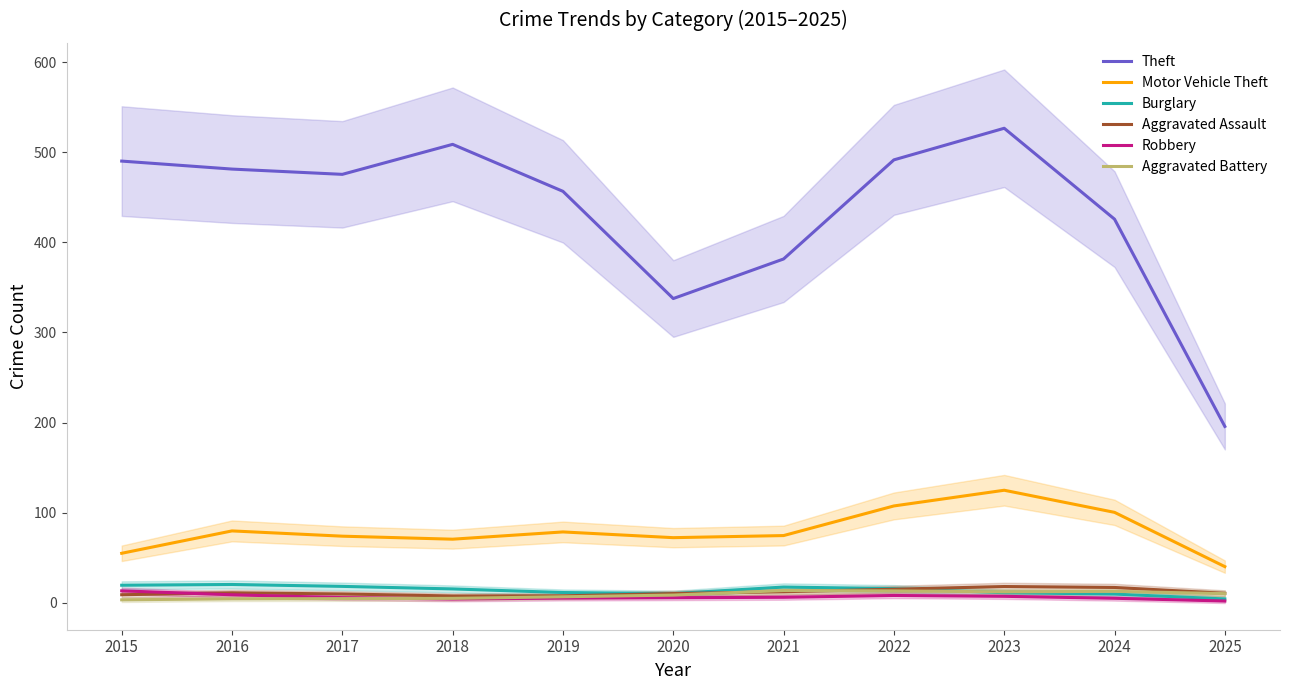

Which series has the largest range (max minus min)?

Theft